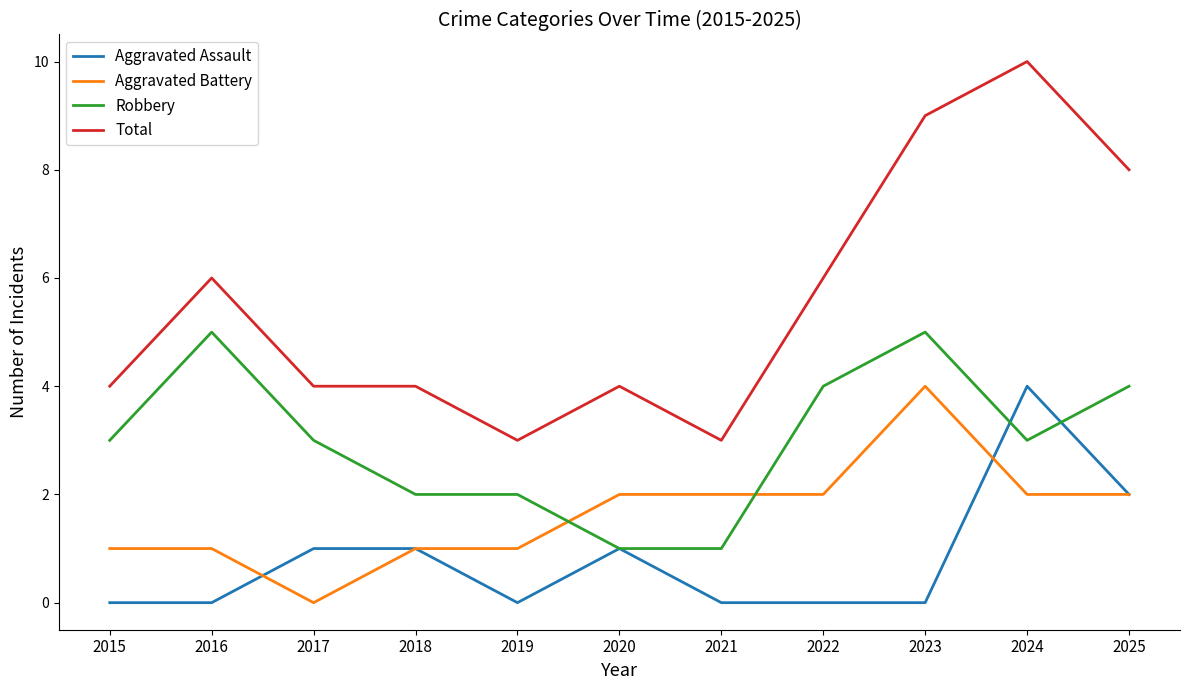

Is this an area chart (filled region under the line)?

No